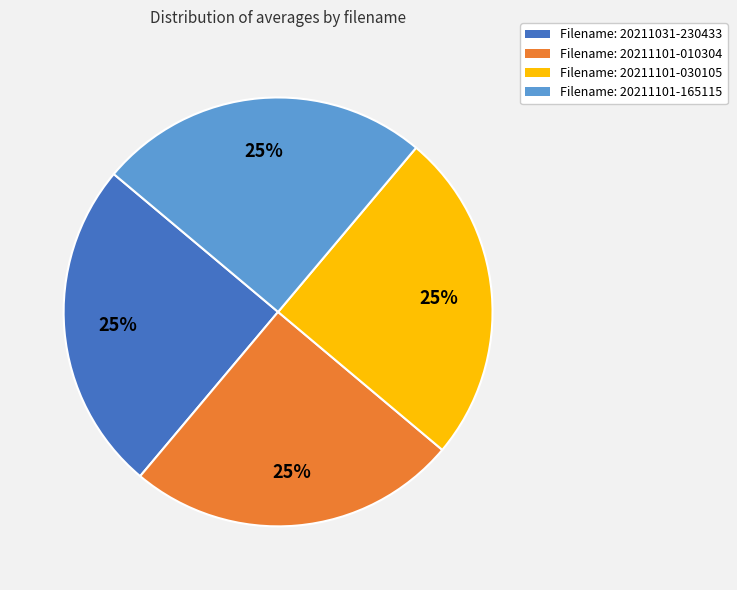

To the nearest percent, what percentage of the pie is Filename: 20211031-230433?

25%